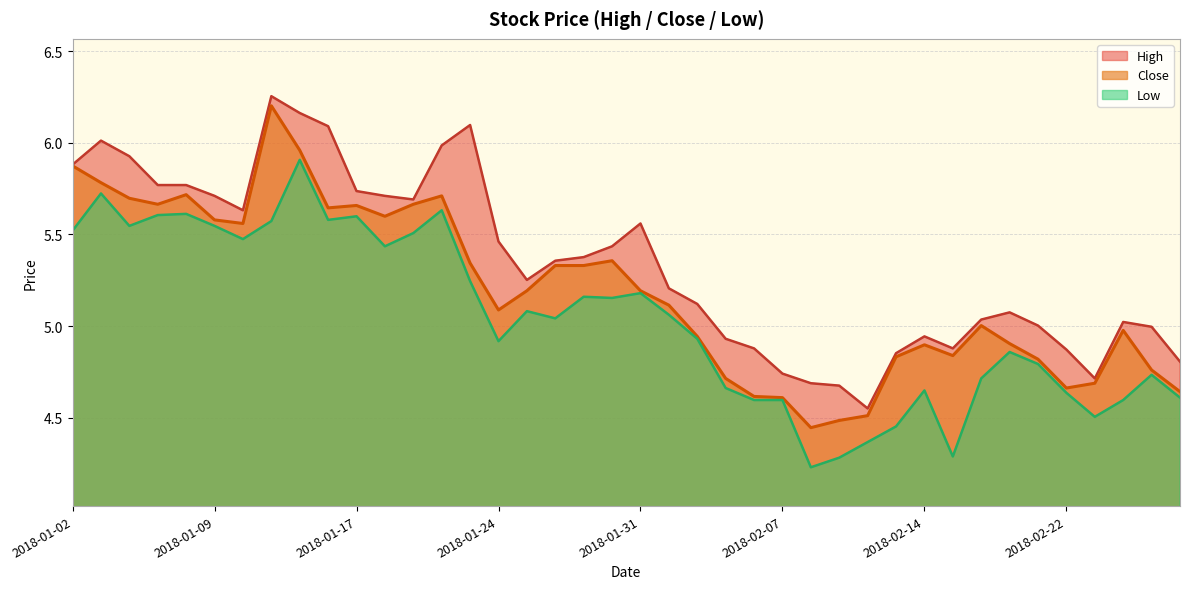

True or false: Low and High cross at least once.

False